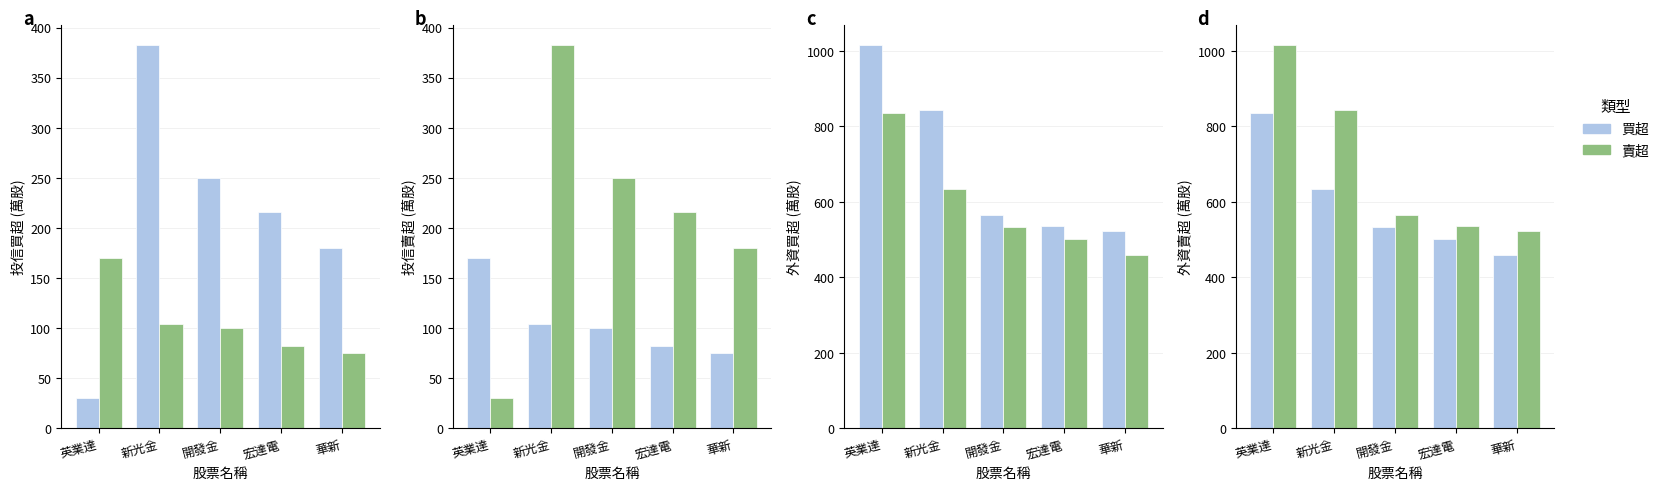

Which has a higher value, 開發金 or 華新?

開發金